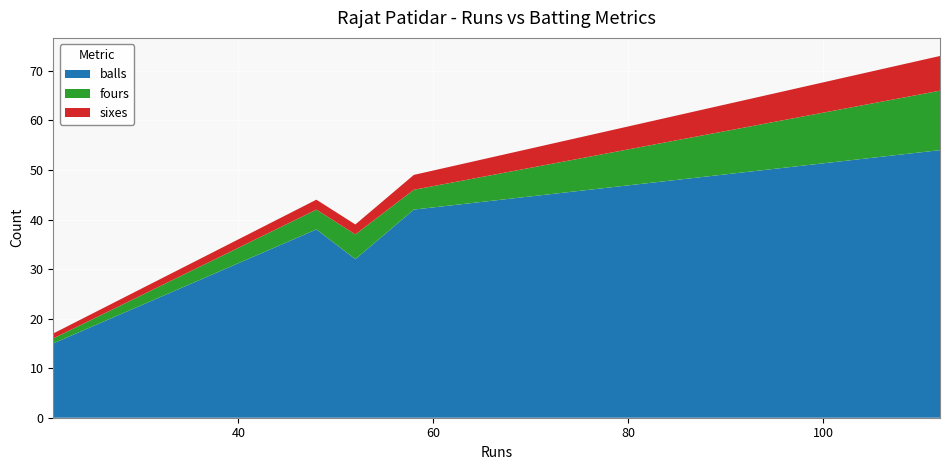

What is the minimum value for balls?

15